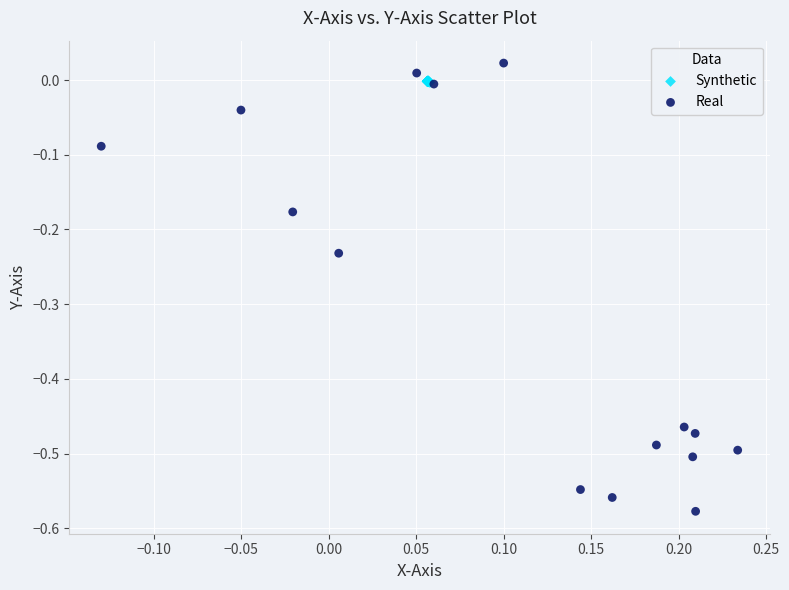

Which series contains the lowest Y value?

Real